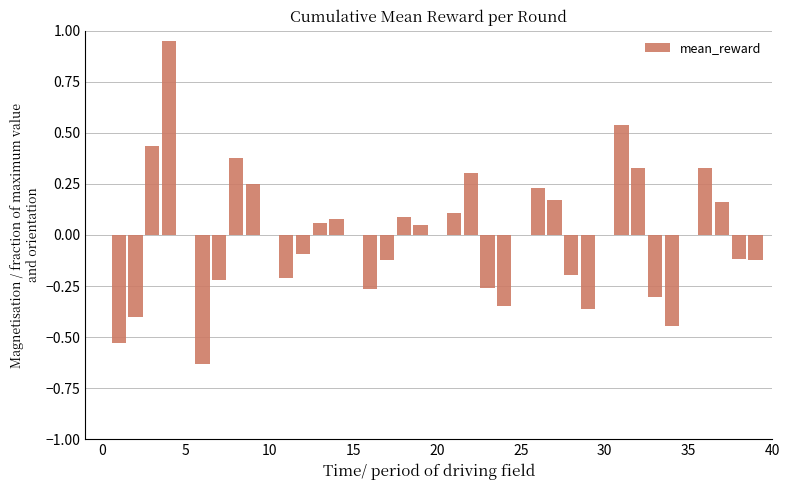

The chart shows a value of 0.0 at 5. True or false?

True